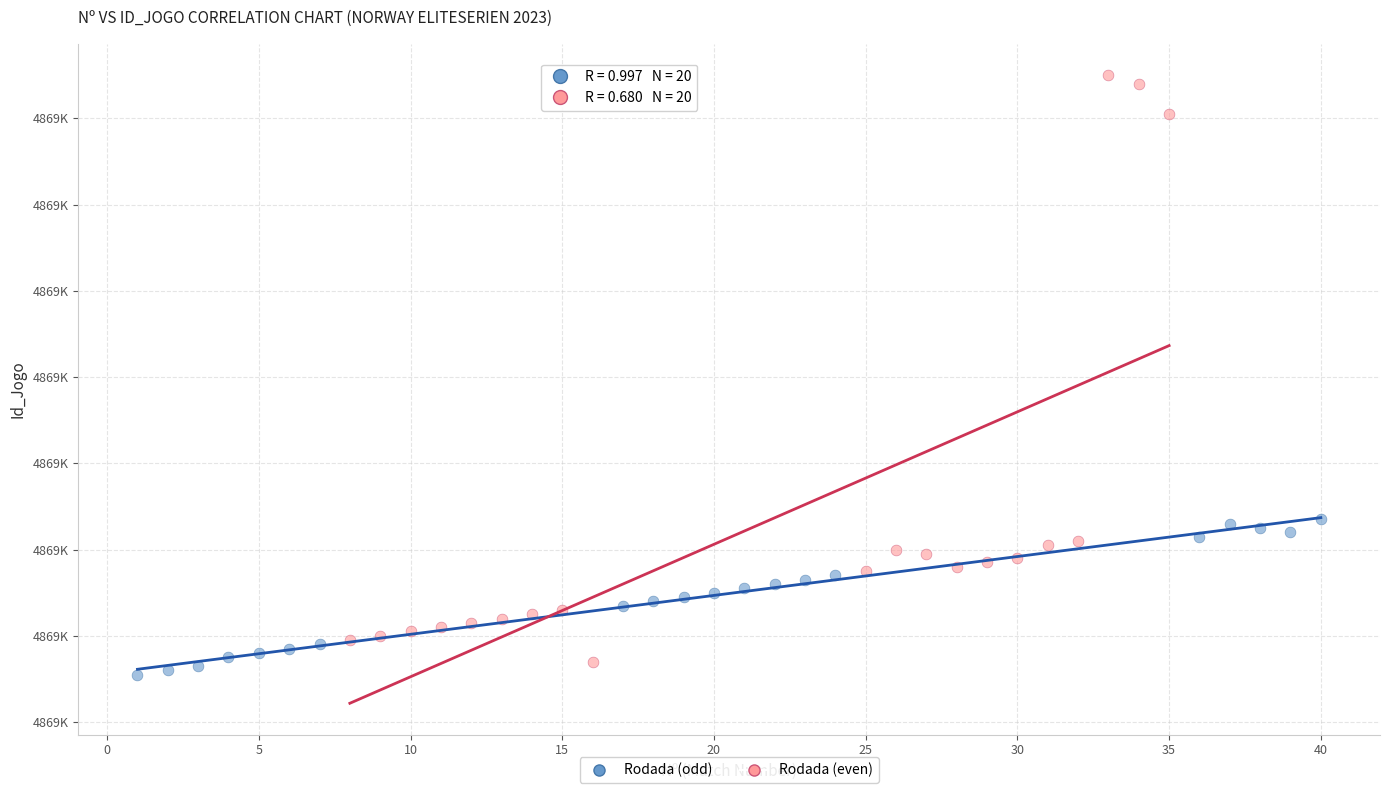

What are all the series names shown in the legend?

Rodada (odd), Rodada (even)